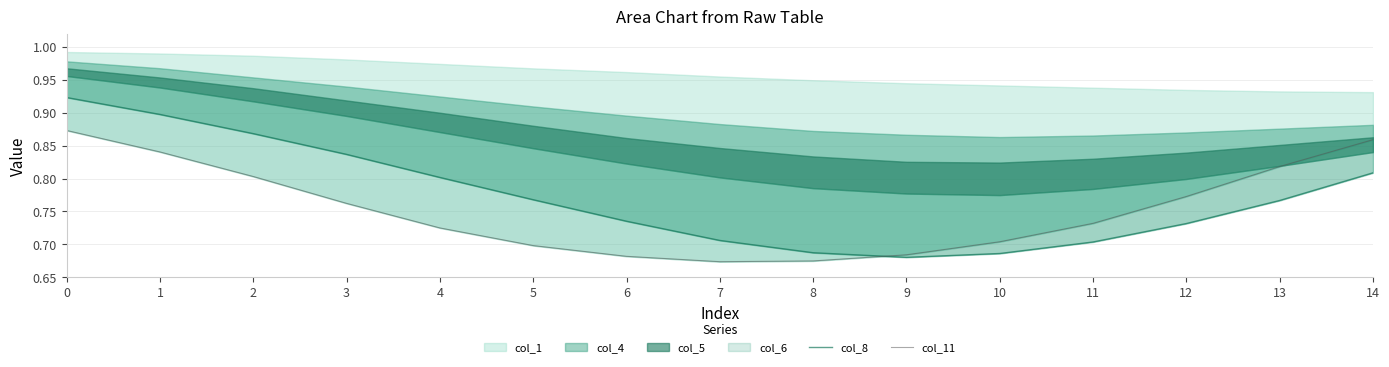

What is the approximate value of col_8 at 1?

0.9